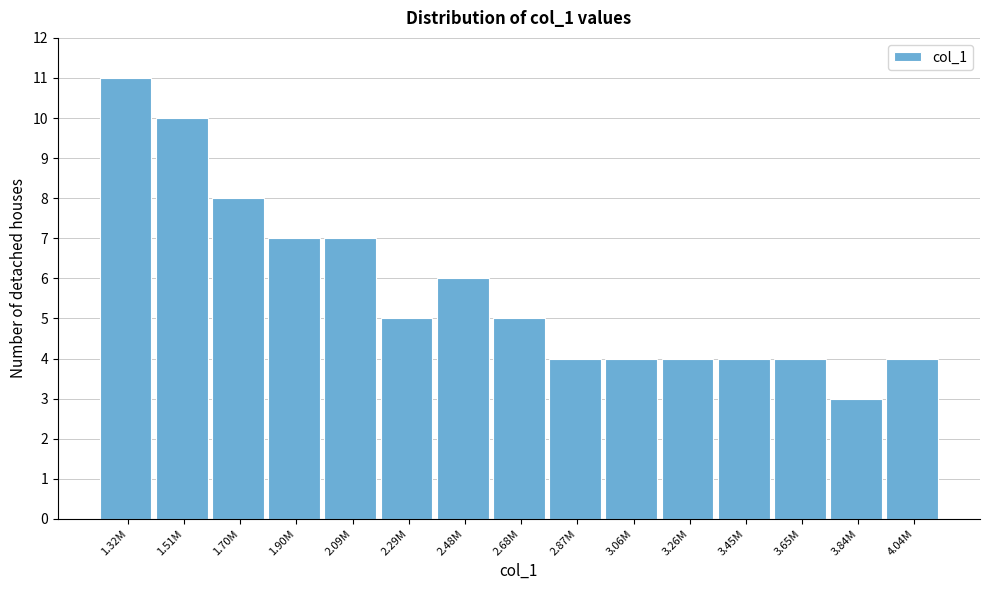

Reading left to right, list all the values displayed in this chart.

1.32M=11	1.51M=10	1.70M=8	1.90M=7	2.09M=7	2.29M=5	2.48M=6	2.68M=5	2.87M=4	3.06M=4	3.26M=4	3.45M=4	3.65M=4	3.84M=3	4.04M=4